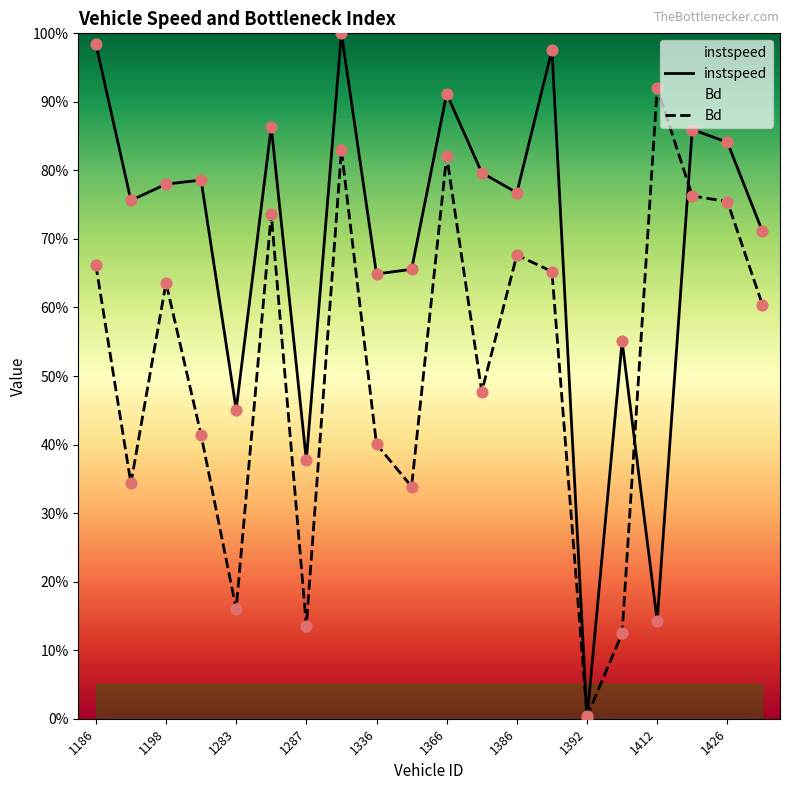

What are all the series names shown in the legend?

instspeed, Bd